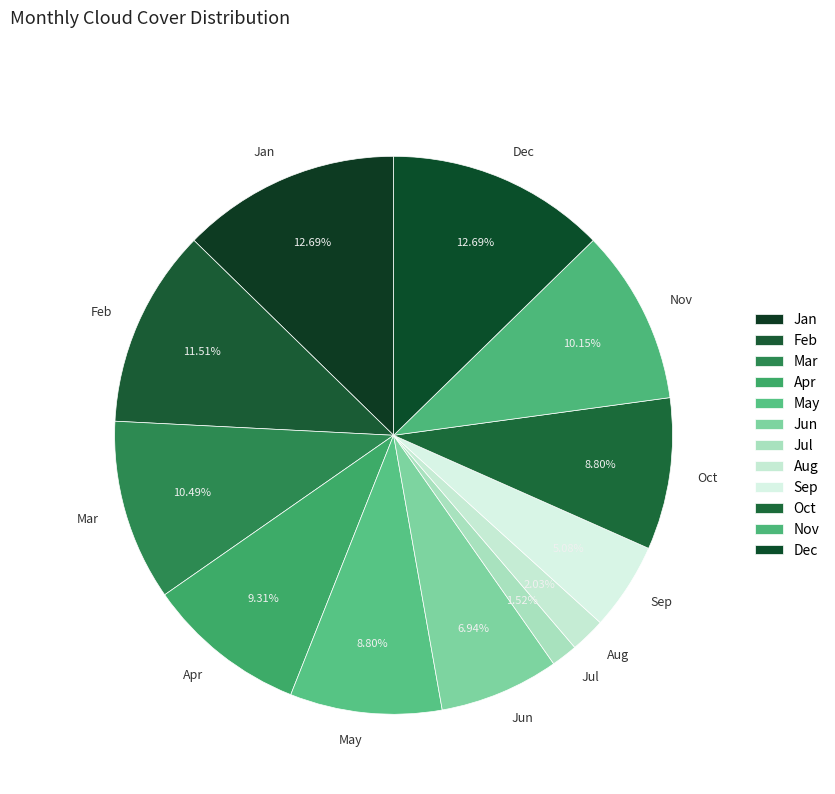

Is there any slice that represents more than half of the pie?

No